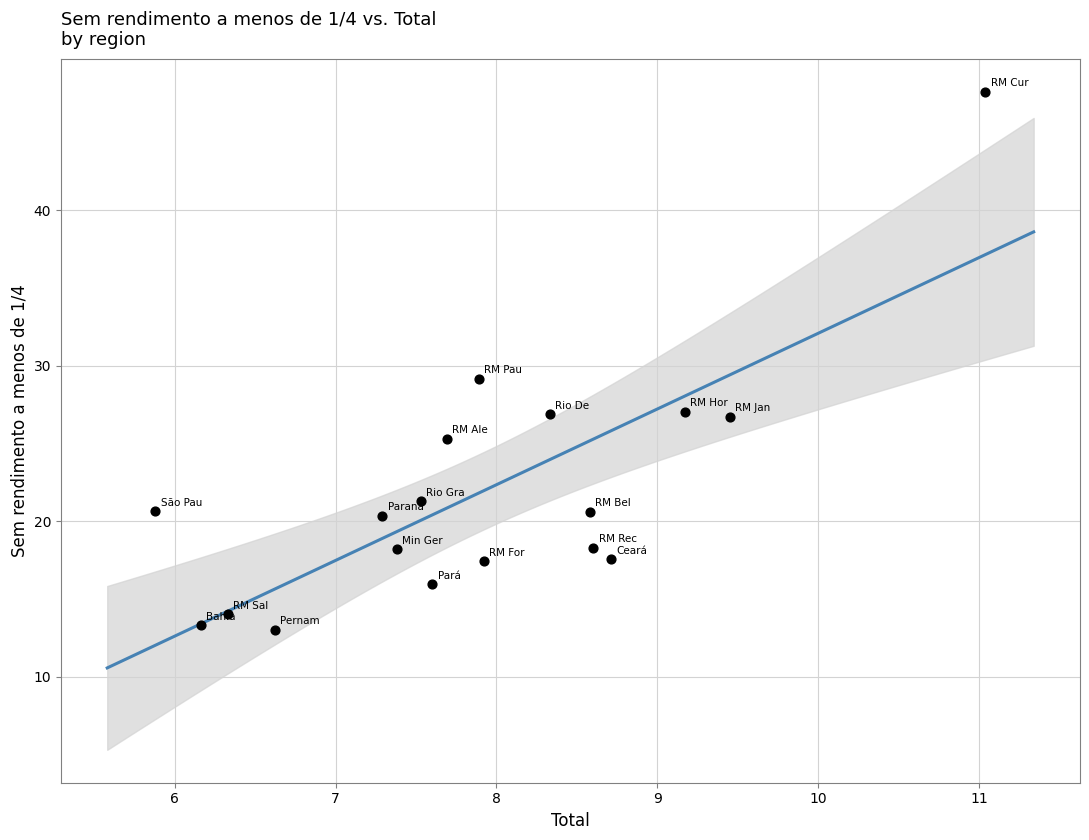

What is the range of X values (max minus min)?

5.2